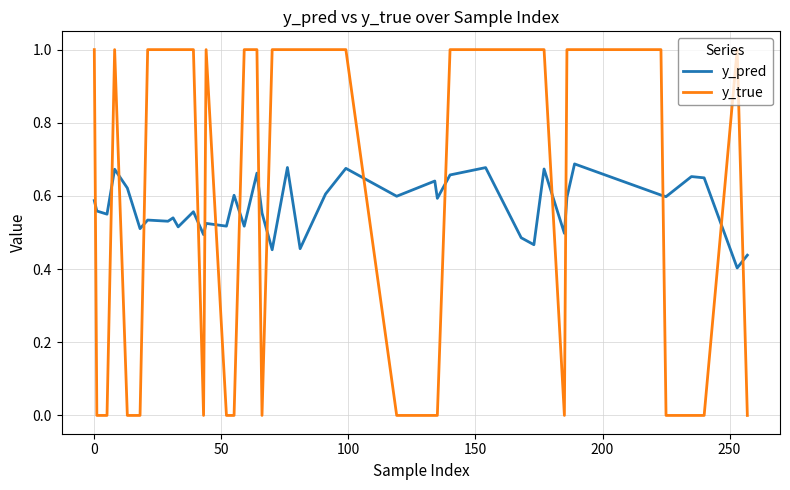

What is the maximum value for y_true?

1.0